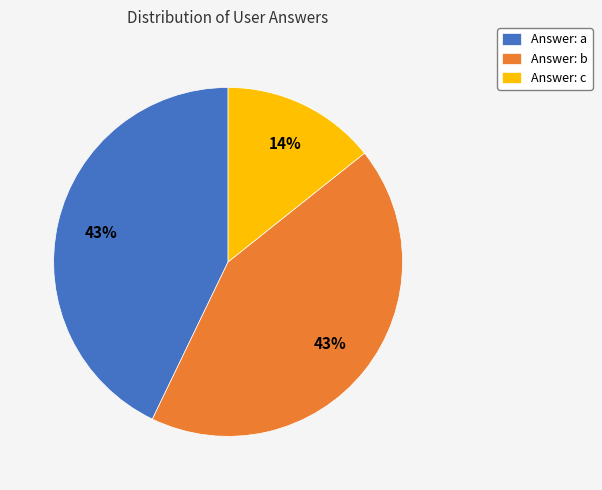

Combined, do Answer: c and Answer: a account for over 50%?

Yes